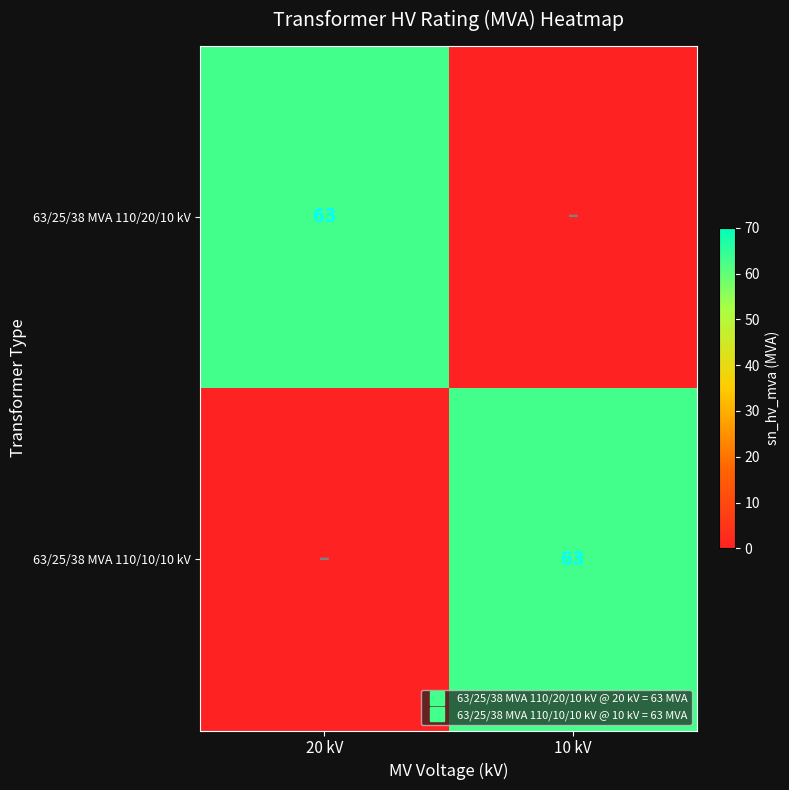

Which series has the largest total across all categories?

63/25/38 MVA 110/20/10 kV